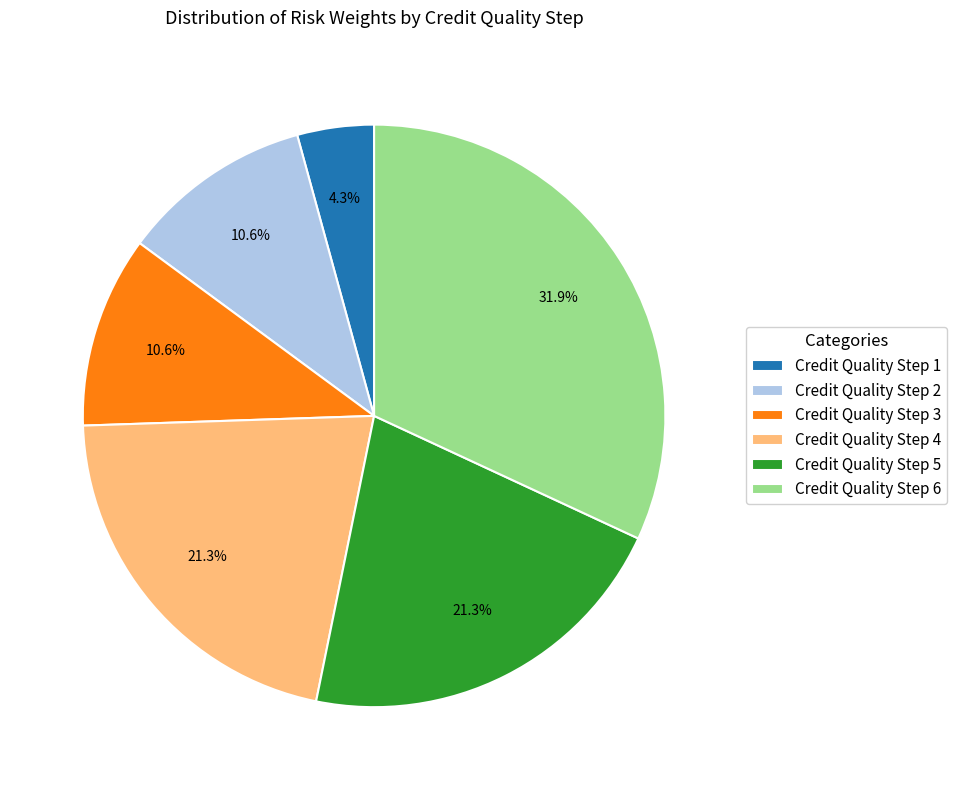

How many slices are in this pie chart?

6